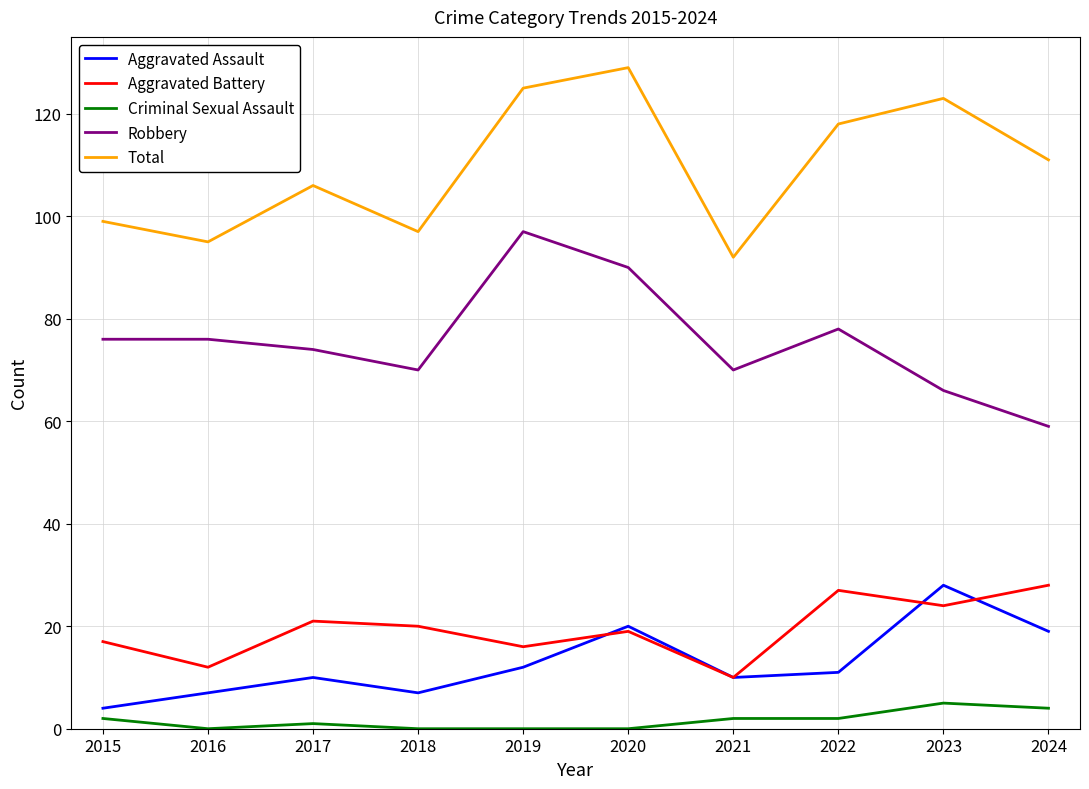

What is the difference between the Aggravated Battery values at 2017 and 2021?

11